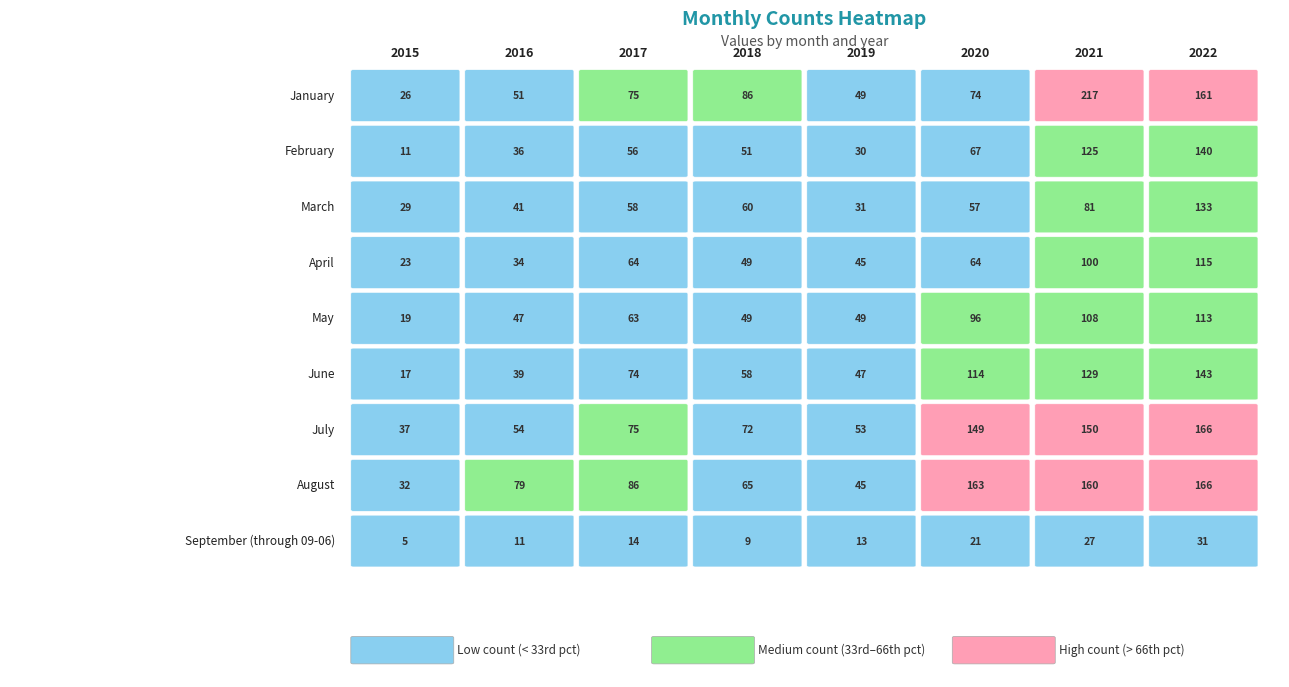

Count the number of data series in this chart.

9